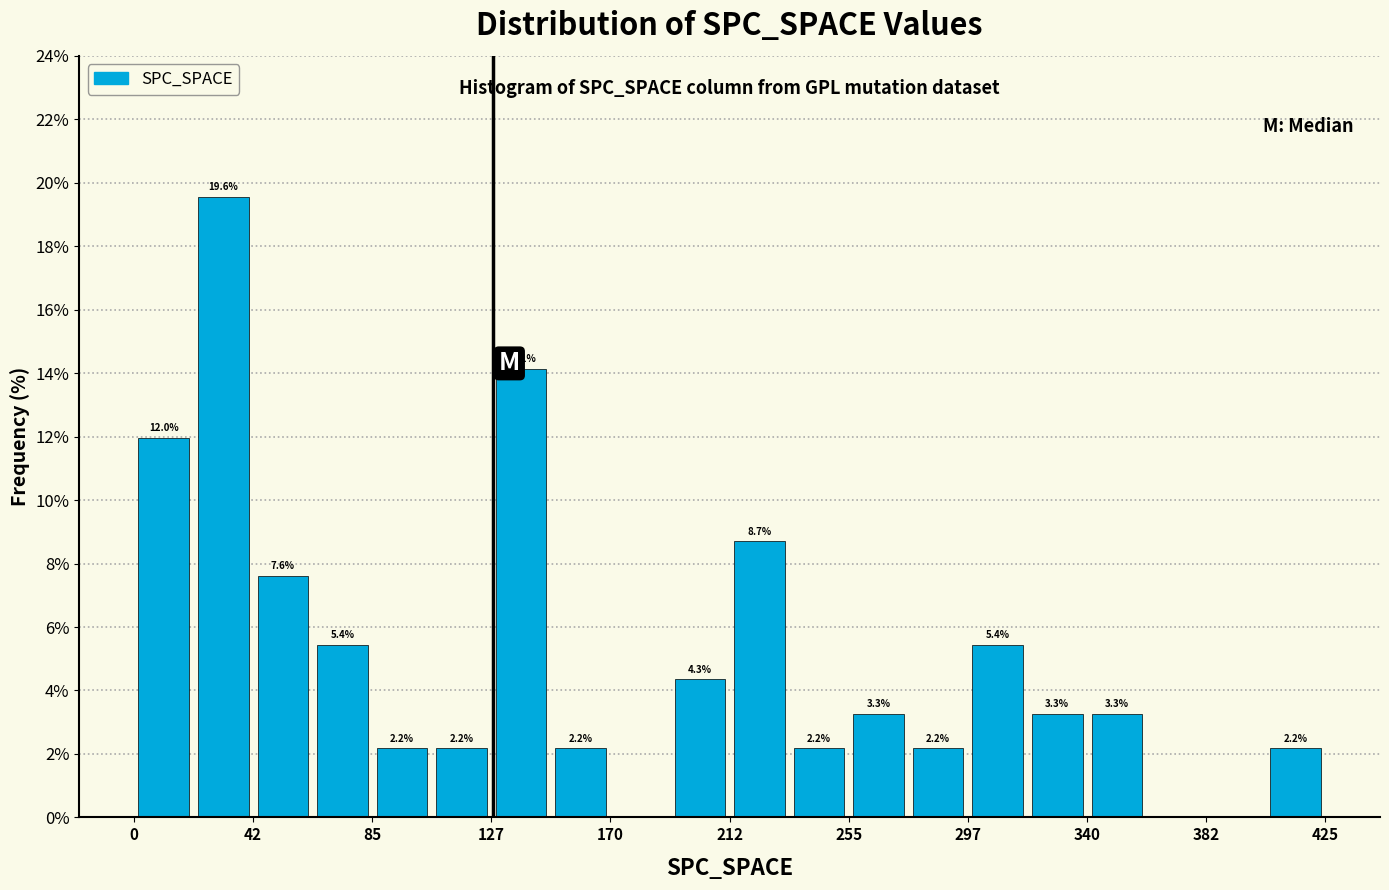

Over which range of the x-axis is the bar tallest?

20 to 45